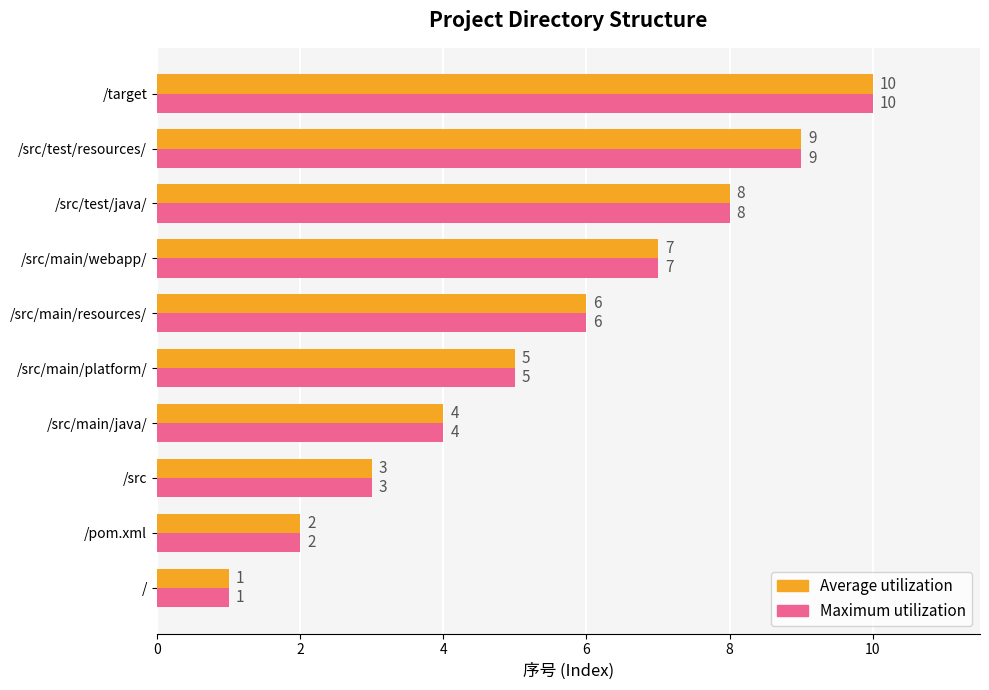

What value does the Maximum utilization series have at /src?

3